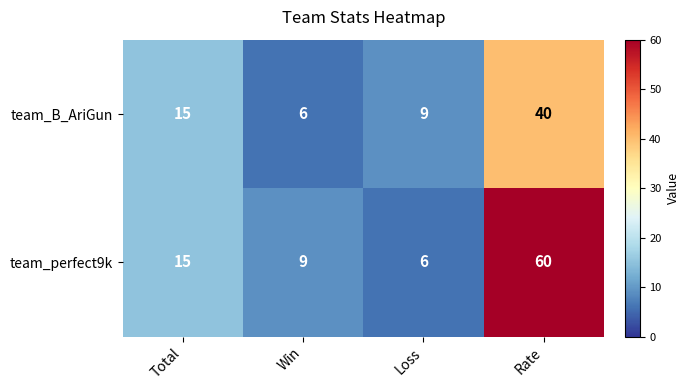

What is the difference between the team_perfect9k values at Win and Total?

6